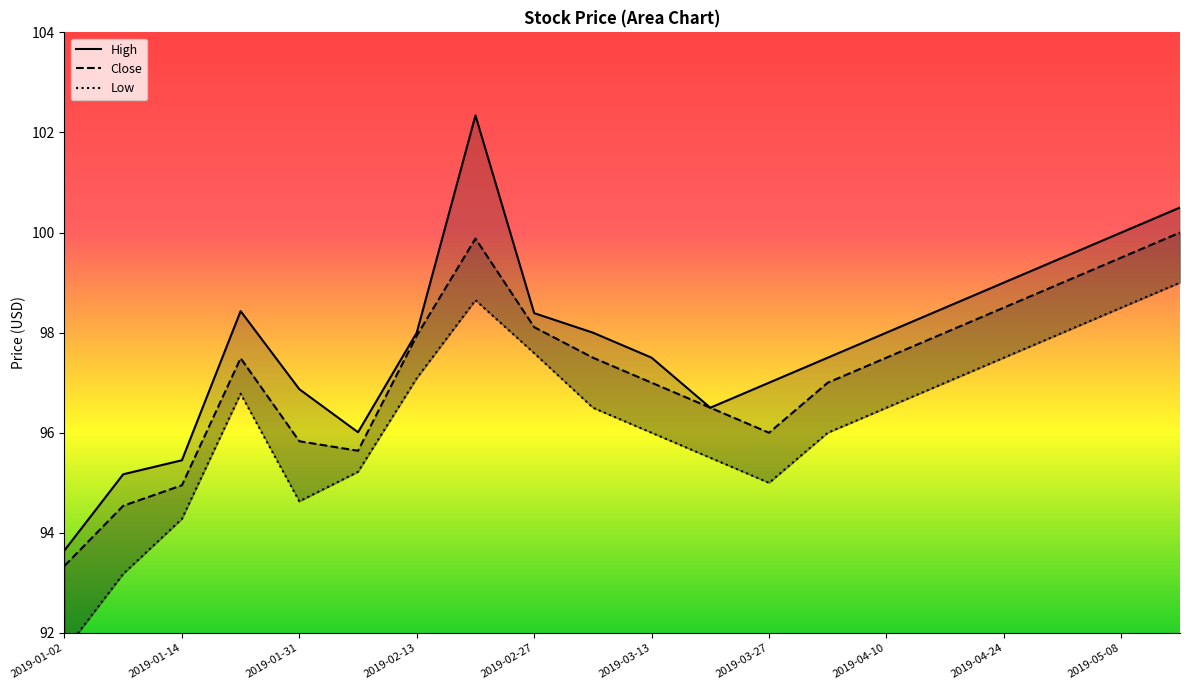

List the series in order of their peak value, lowest first.

Low, Close, High